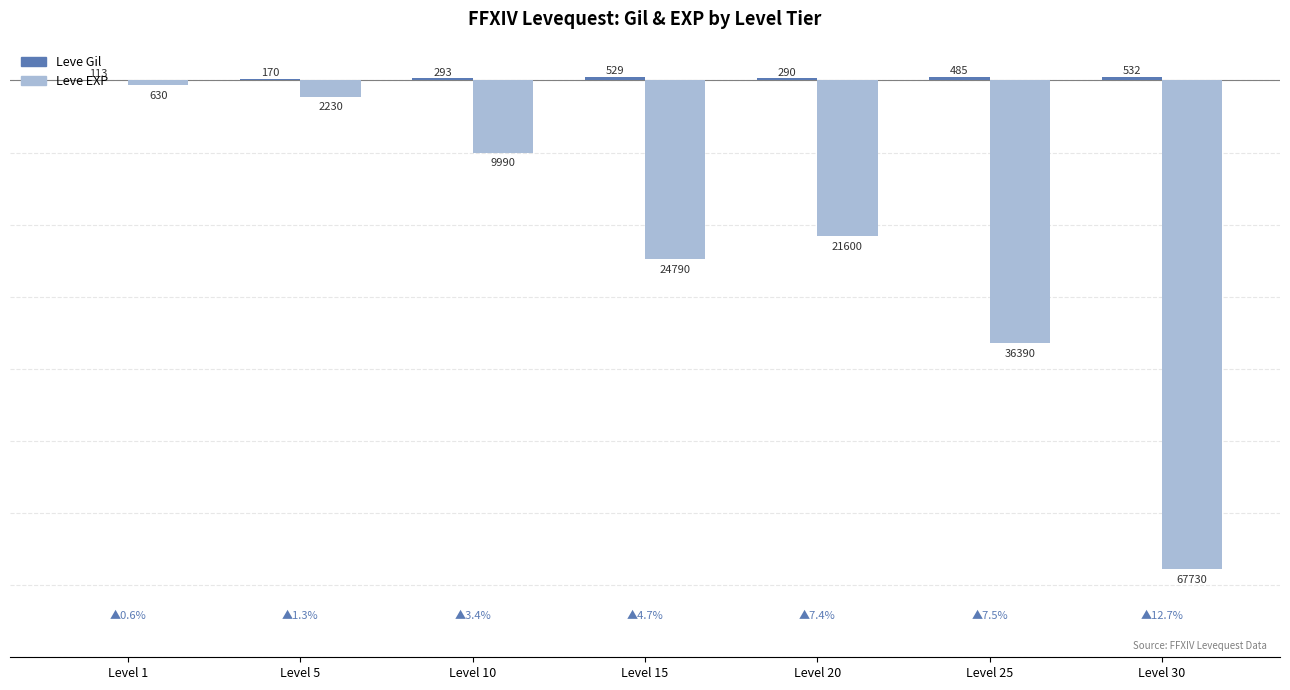

What is the total value across all series at Level 1?

-517